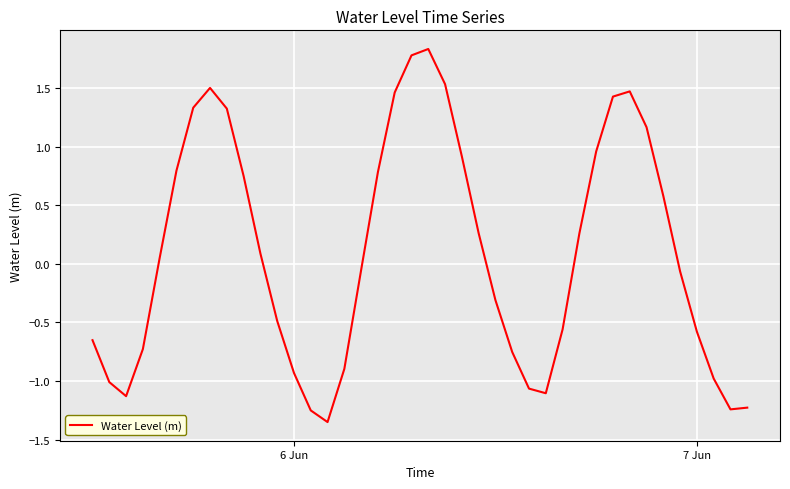

What is the difference between the maximum and minimum values?

3.2